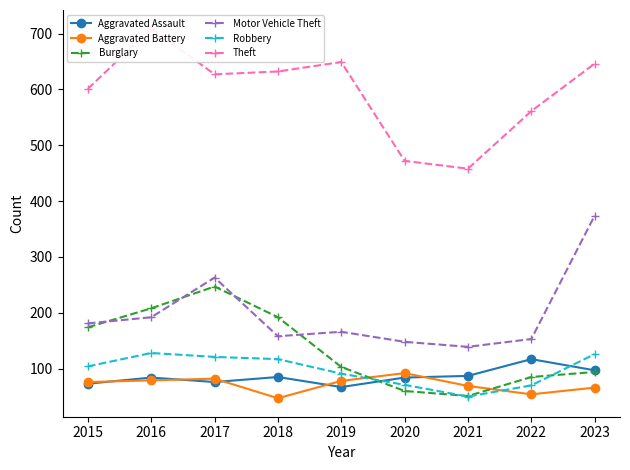

Where is the first local maximum for Robbery?

2016